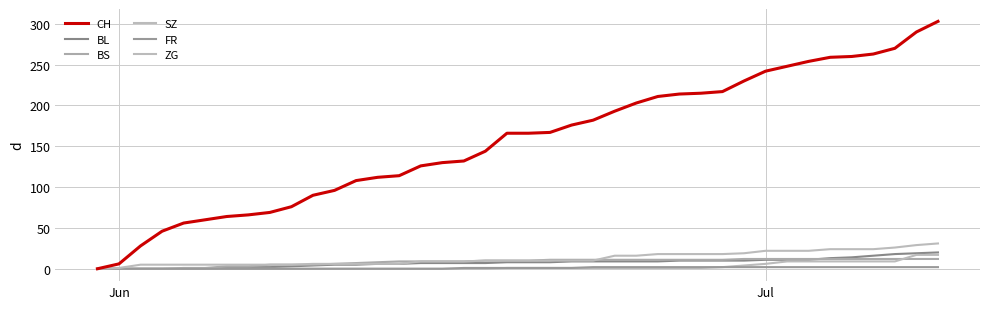

Is this an area chart (filled region under the line)?

No